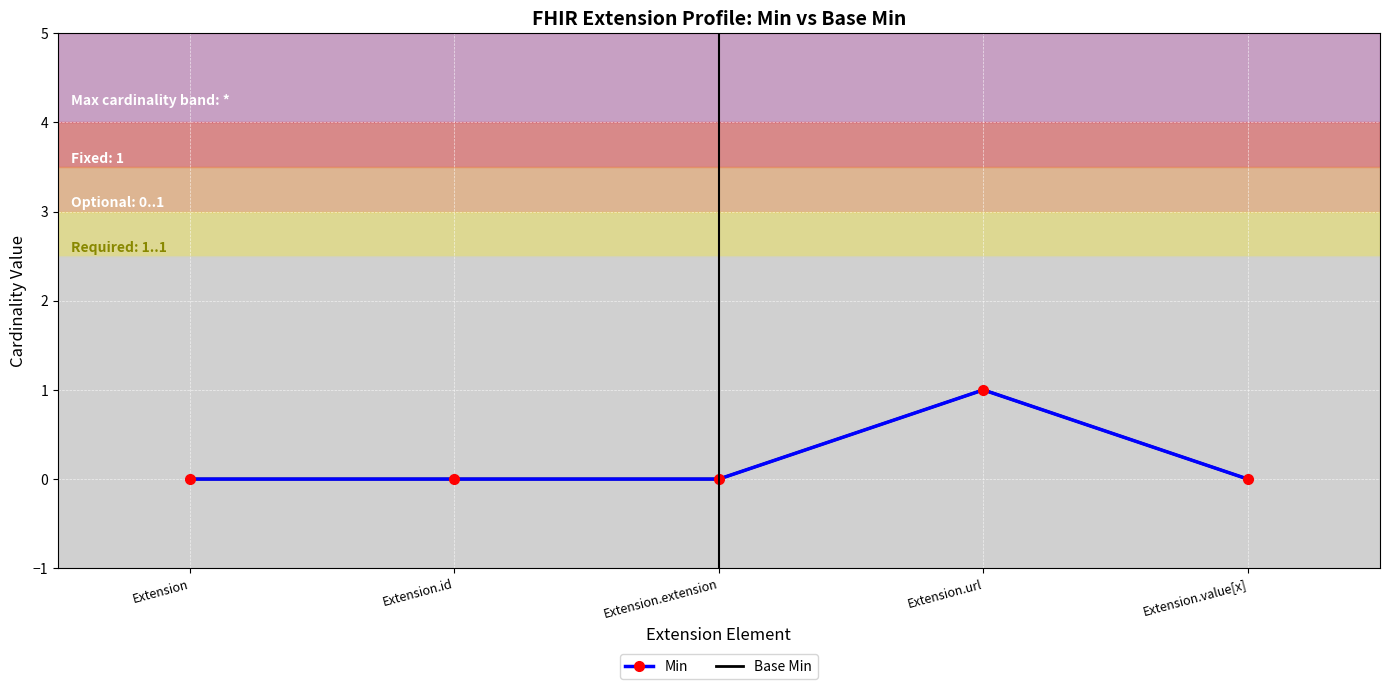

True or false: Min and Base Min cross at least once.

False